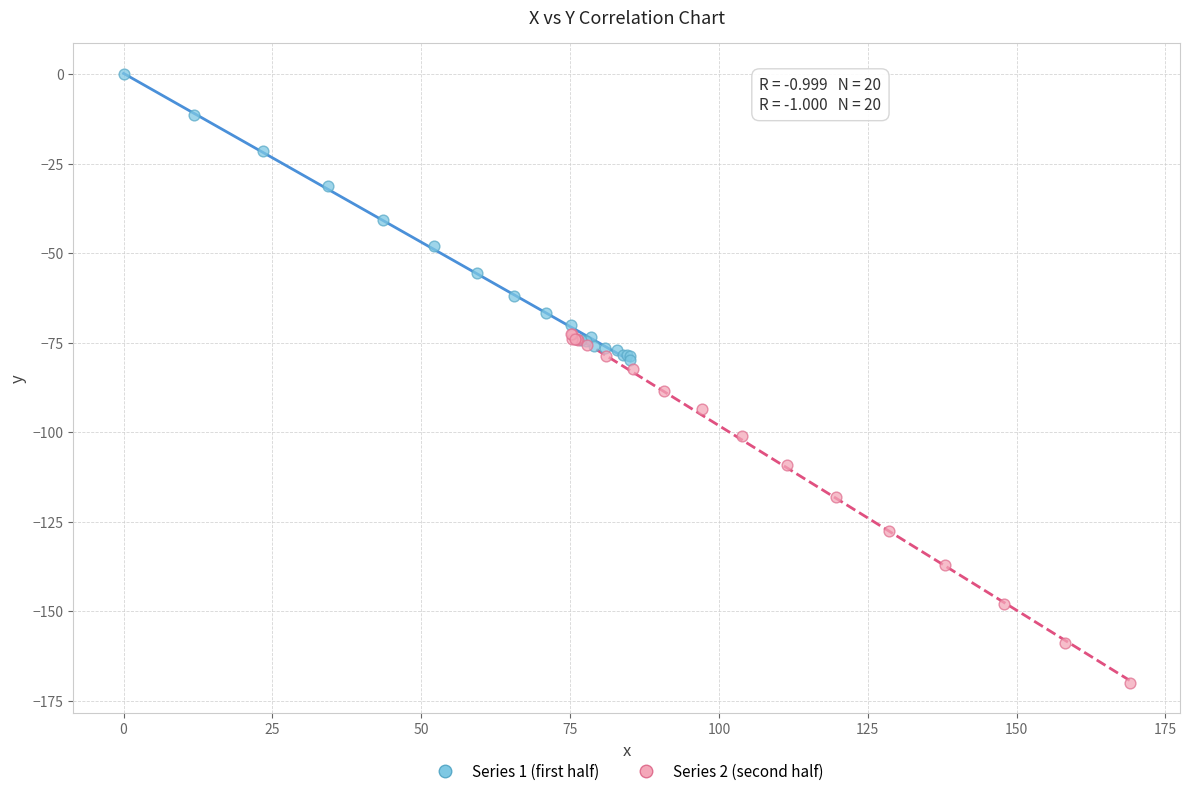

Which series has the widest spread of Y values?

Series 2 (second half)